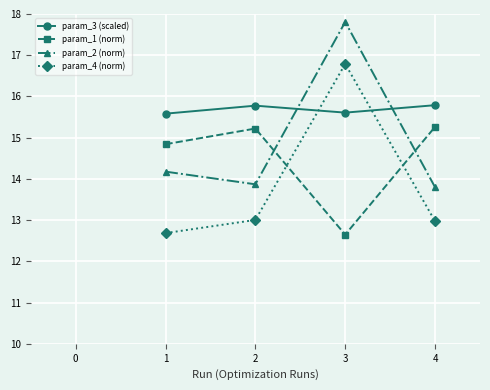

Does the chart display data point markers on the line(s)?

Yes